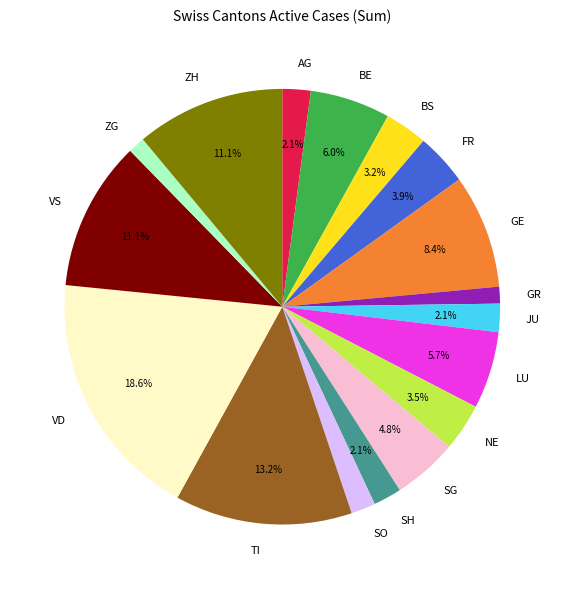

Which category has the biggest portion of the pie?

VD